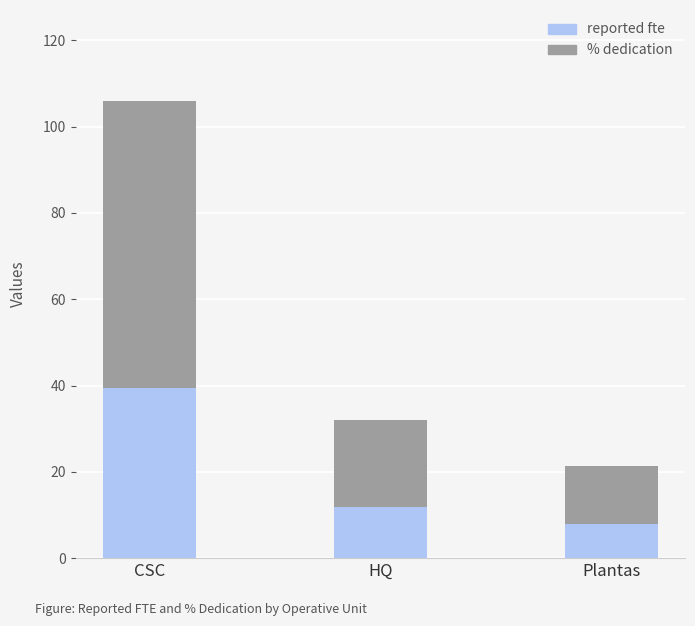

What is the total value across all series at HQ?

32.1